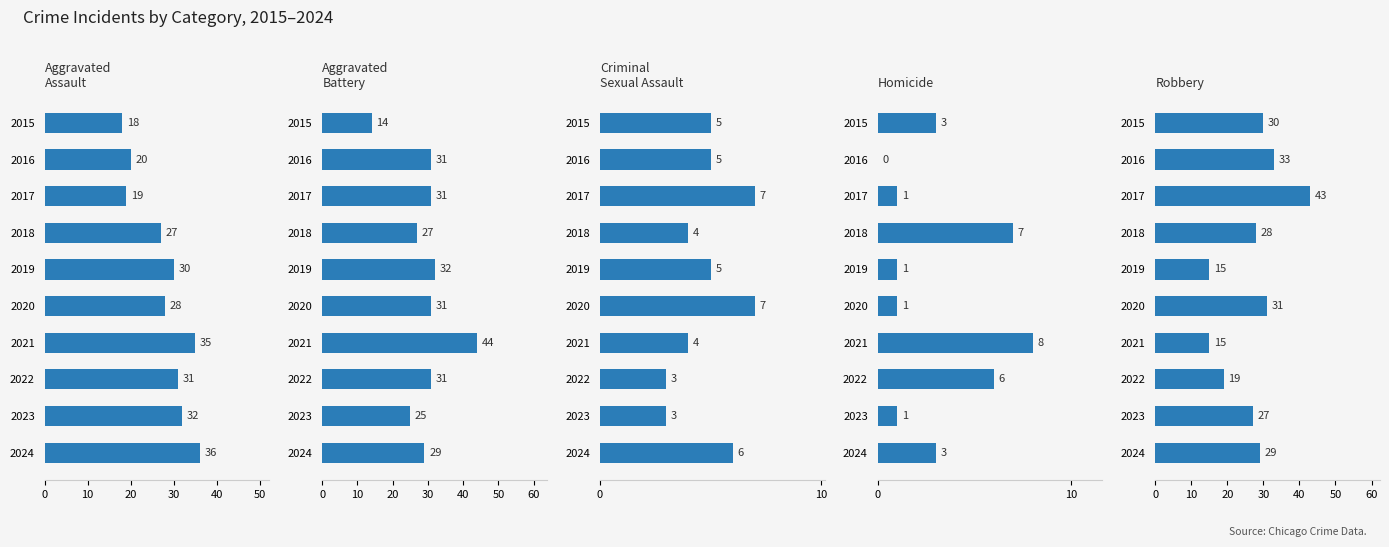

The value of Criminal Sexual Assault at 2024 is 6. True or false?

True